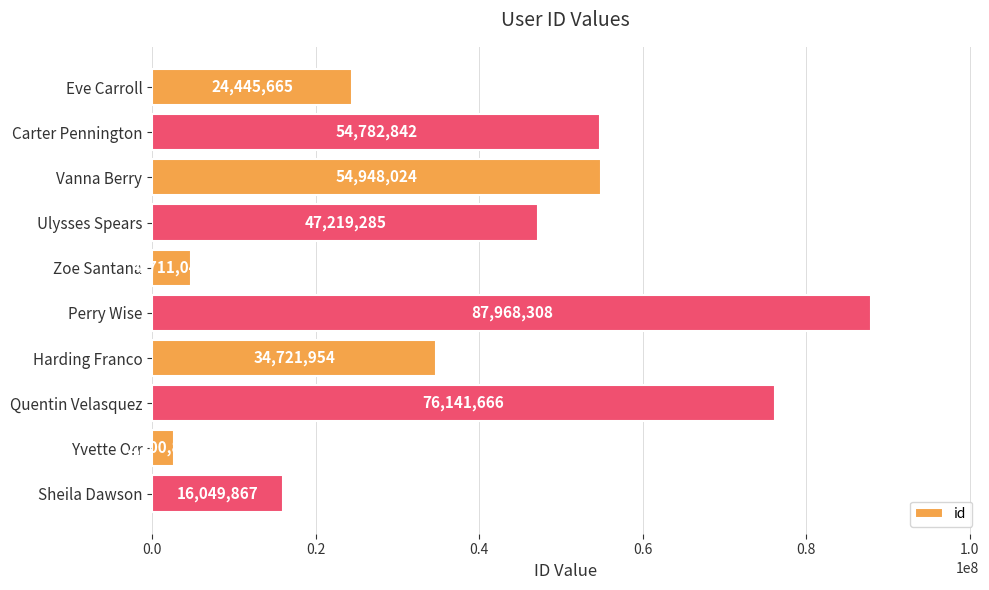

Reading bottom to top, extract all data points from this chart.

16049867	2700835	76141666	34721954	87968308	4711045	47219285	54948024	54782842	24445665